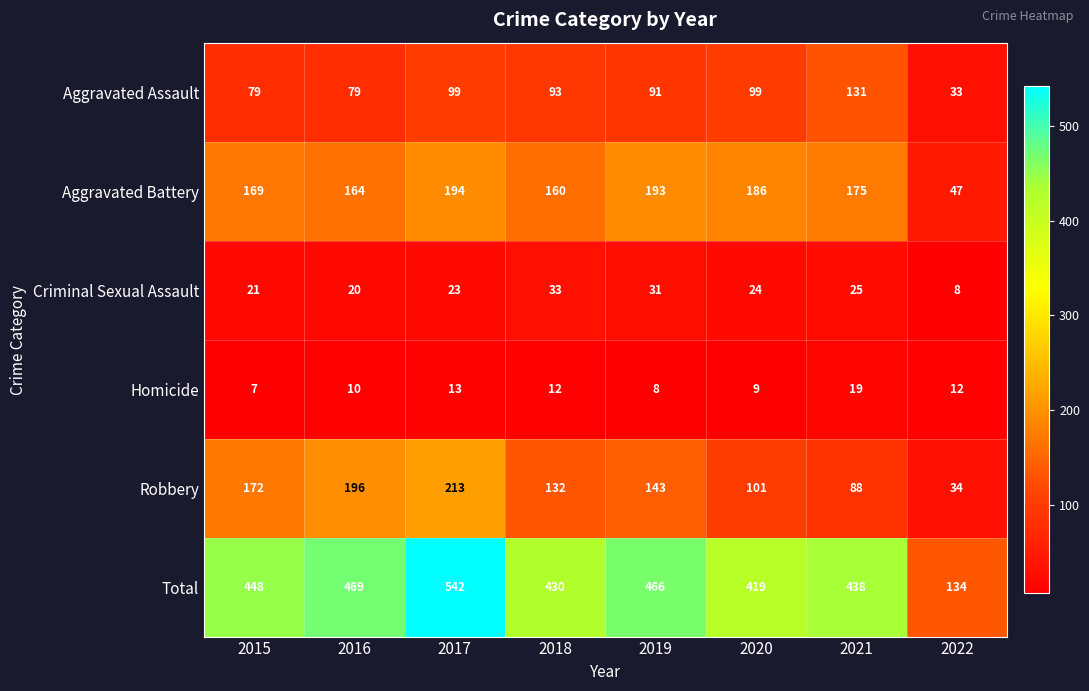

What is the greatest value displayed?

542